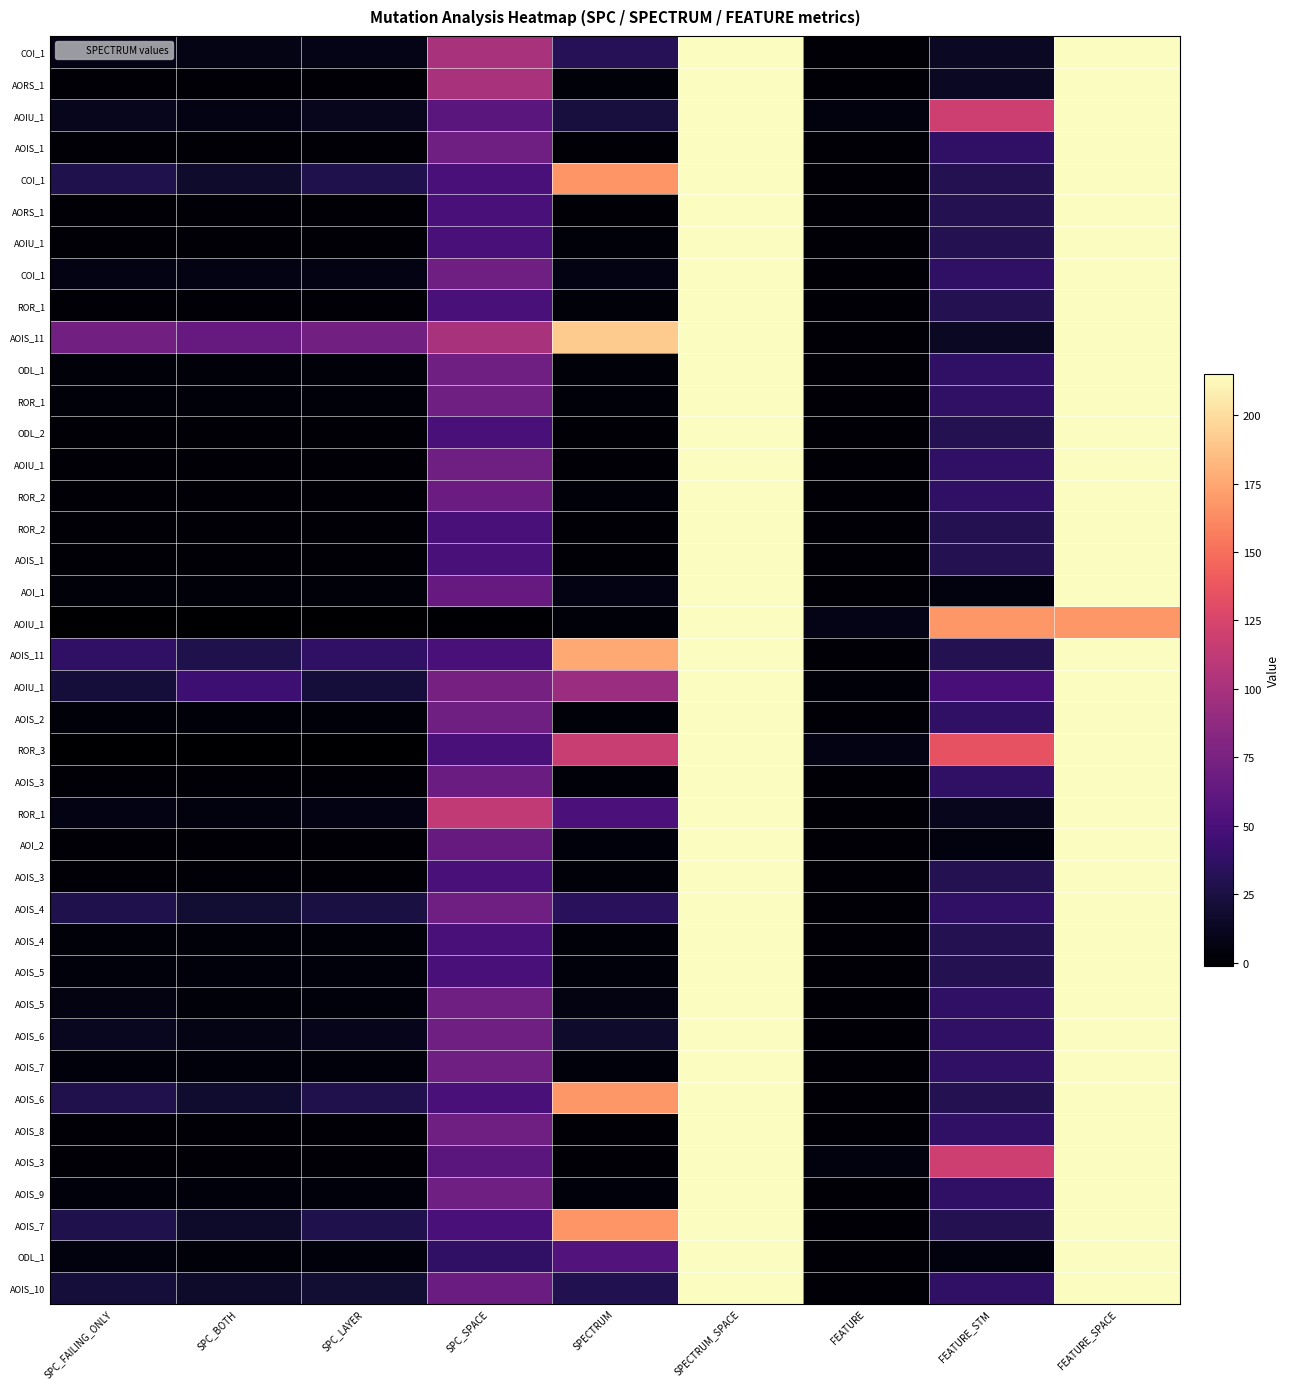

Which has a higher value, SPC_FAILING_ONLY or SPECTRUM_SPACE?

SPECTRUM_SPACE